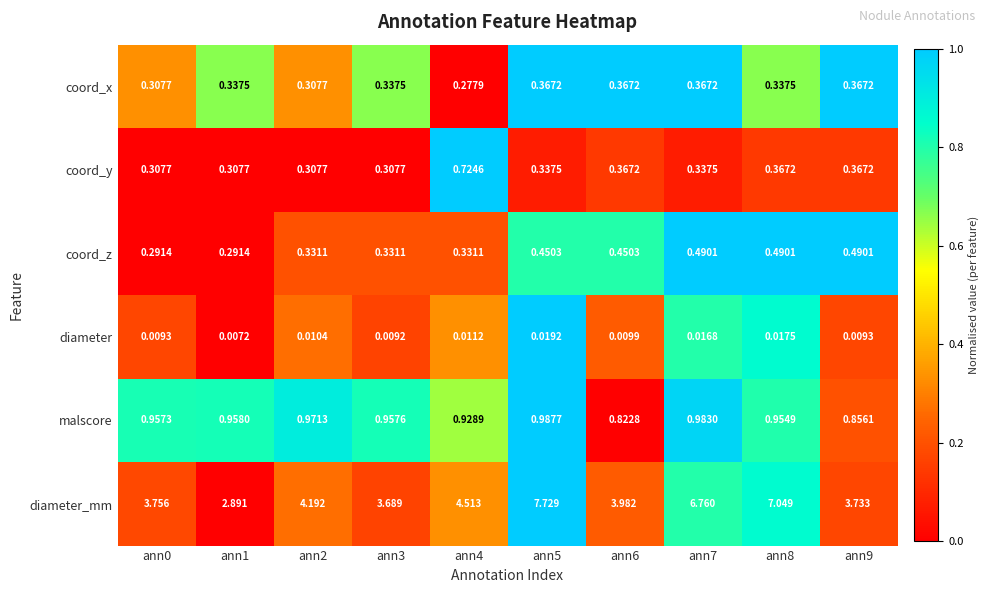

Which series has the largest total across all categories?

diameter_mm